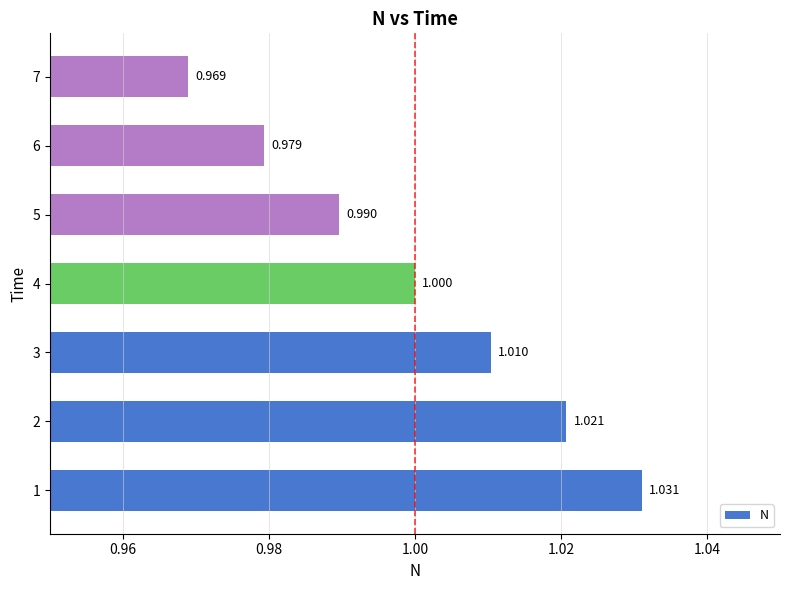

What is the difference between the maximum and minimum values?

0.1